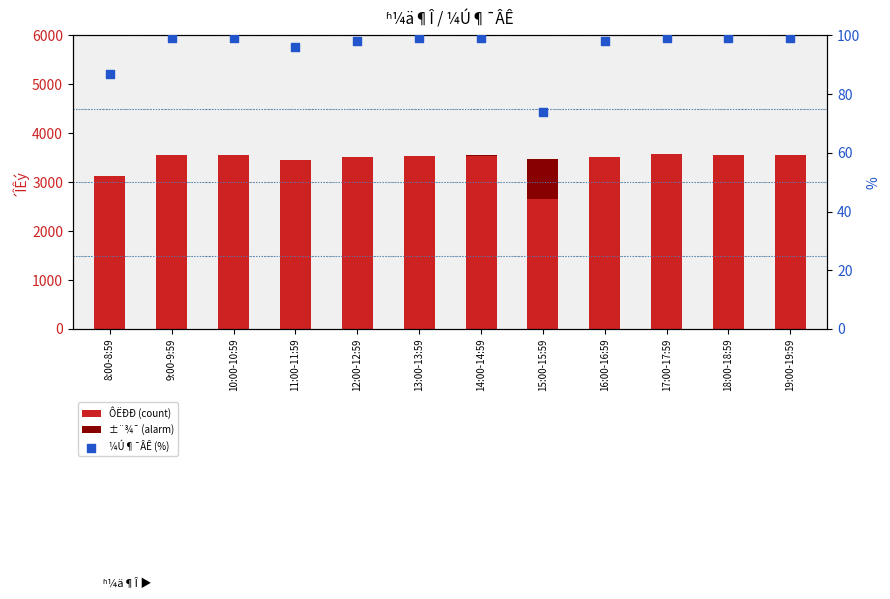

Which series reaches the minimum Y coordinate?

±¨¾¯ (alarm)